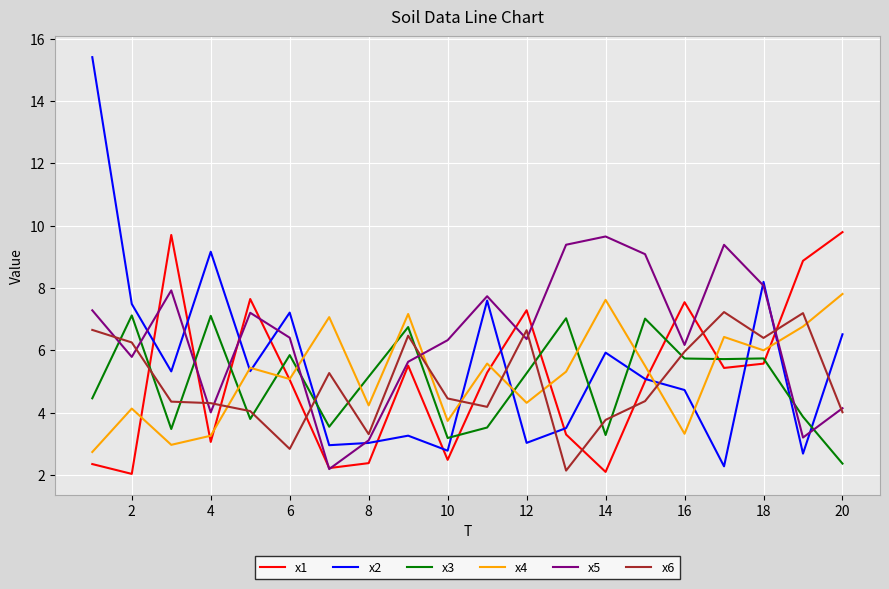

Does the chart have visible grid lines?

Yes